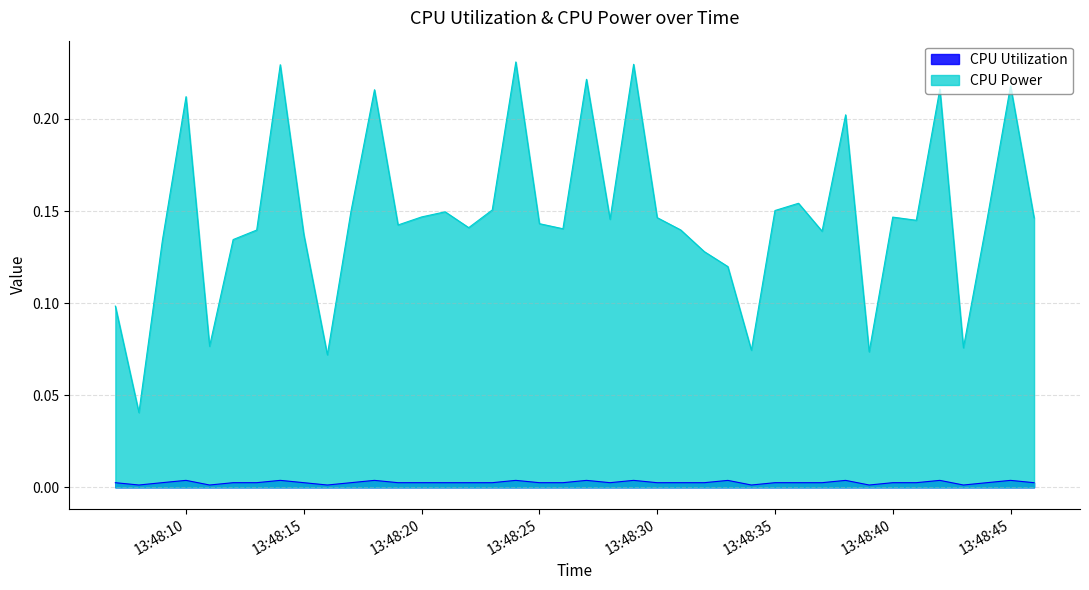

True or false: CPU Power and CPU Utilization cross at least once.

False